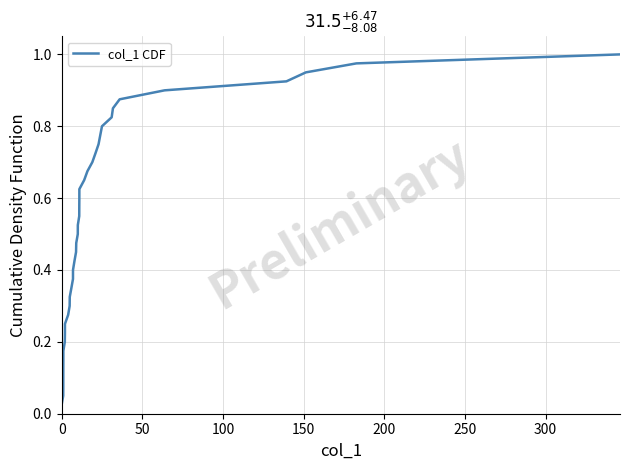

Is this an area chart (filled region under the line)?

No